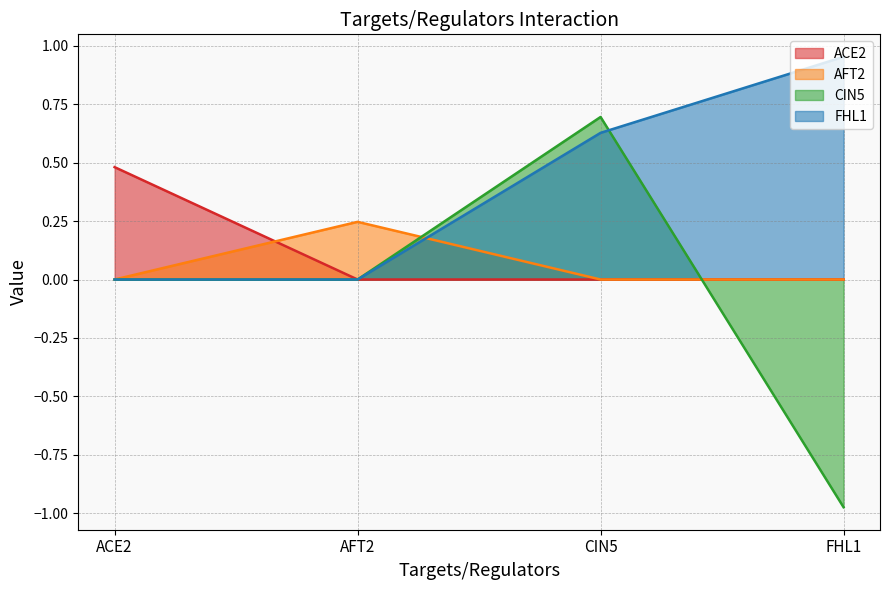

Where is AFT2 nearest to the value 0?

ACE2